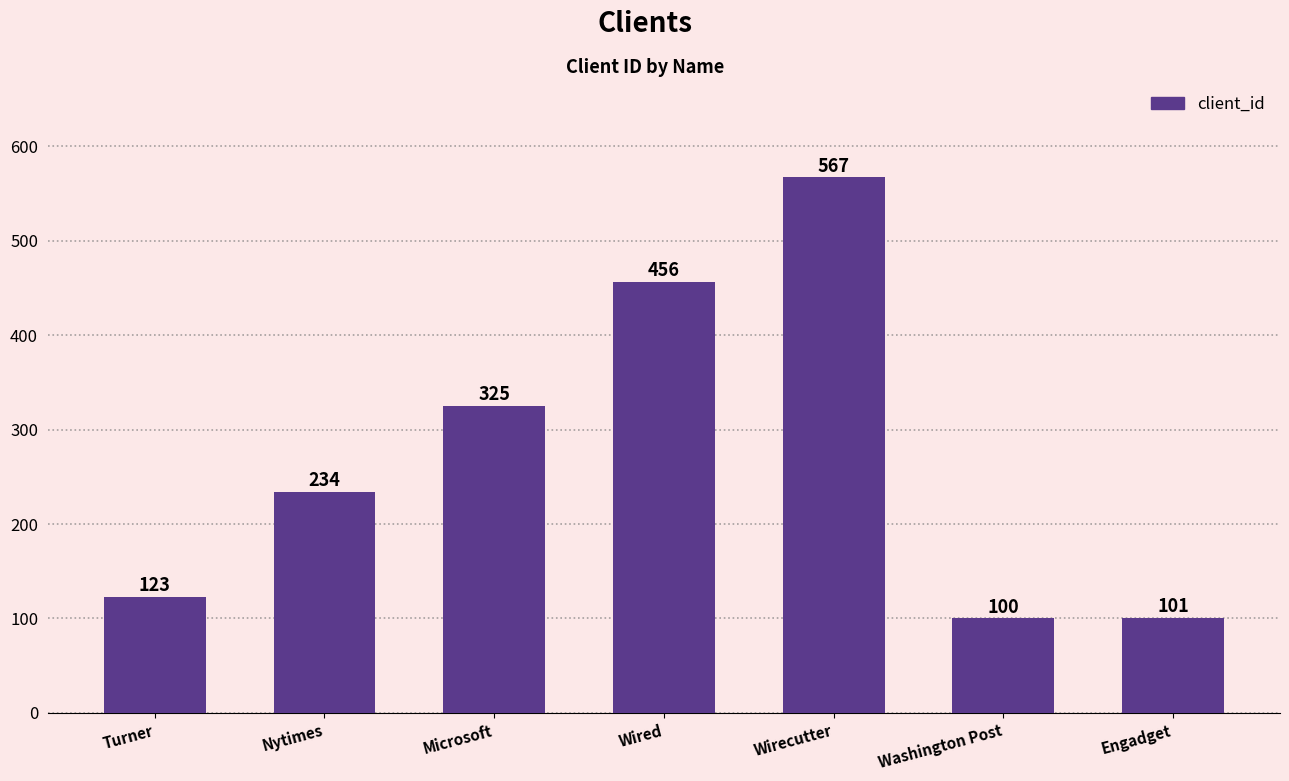

Which label corresponds to the largest value in the chart?

Wirecutter